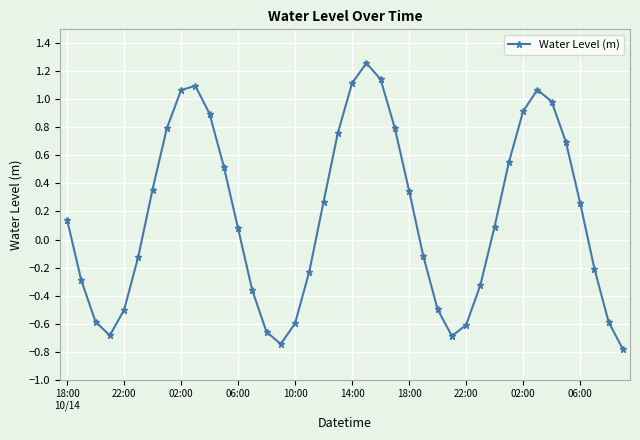

What is the difference between the maximum and minimum values?

2.0